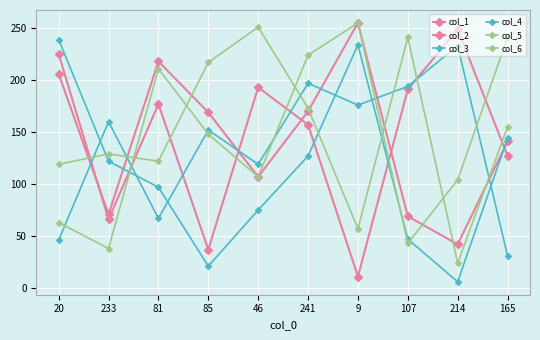

Reading left to right, list all the values displayed in this chart.

col_1: 20=225	233=66	81=177	85=37	46=193	241=157	9=11	107=191	214=249	165=127
col_2: 20=206	233=71	81=218	85=169	46=107	241=170	9=255	107=69	214=42	165=141
col_3: 20=46	233=160	81=67	85=152	46=119	241=197	9=176	107=194	214=233	165=31
col_4: 20=239	233=122	81=97	85=21	46=75	241=127	9=234	107=47	214=6	165=144
col_5: 20=63	233=38	81=211	85=148	46=107	241=224	9=255	107=43	214=104	165=241
col_6: 20=119	233=129	81=122	85=217	46=251	241=173	9=57	107=241	214=24	165=155